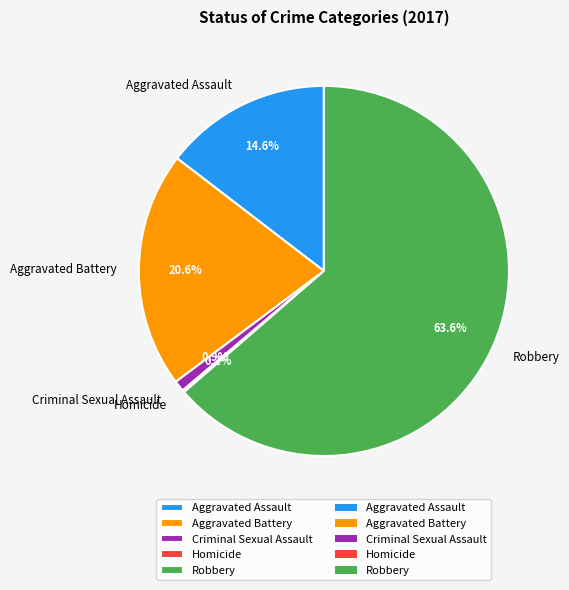

Which category has the biggest portion of the pie?

Robbery